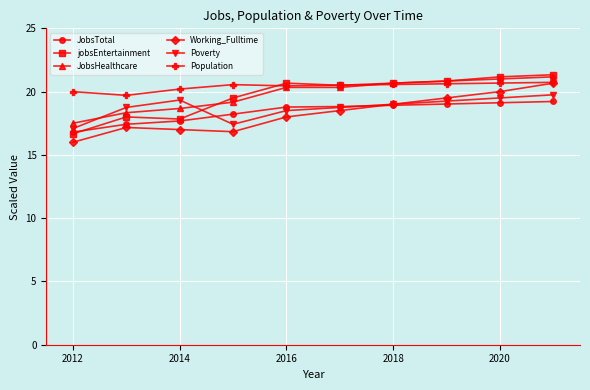

How many data points in jobsEntertainment are less than 20?

4